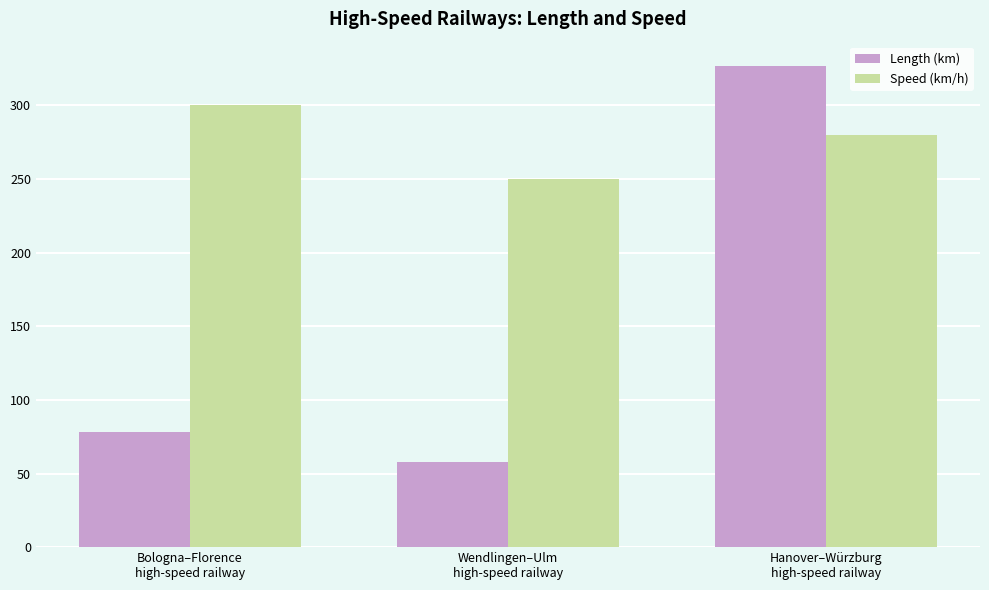

True or false: Length (km) has a value of 13.0 at Wendlingen–Ulm
high-speed railway.

False